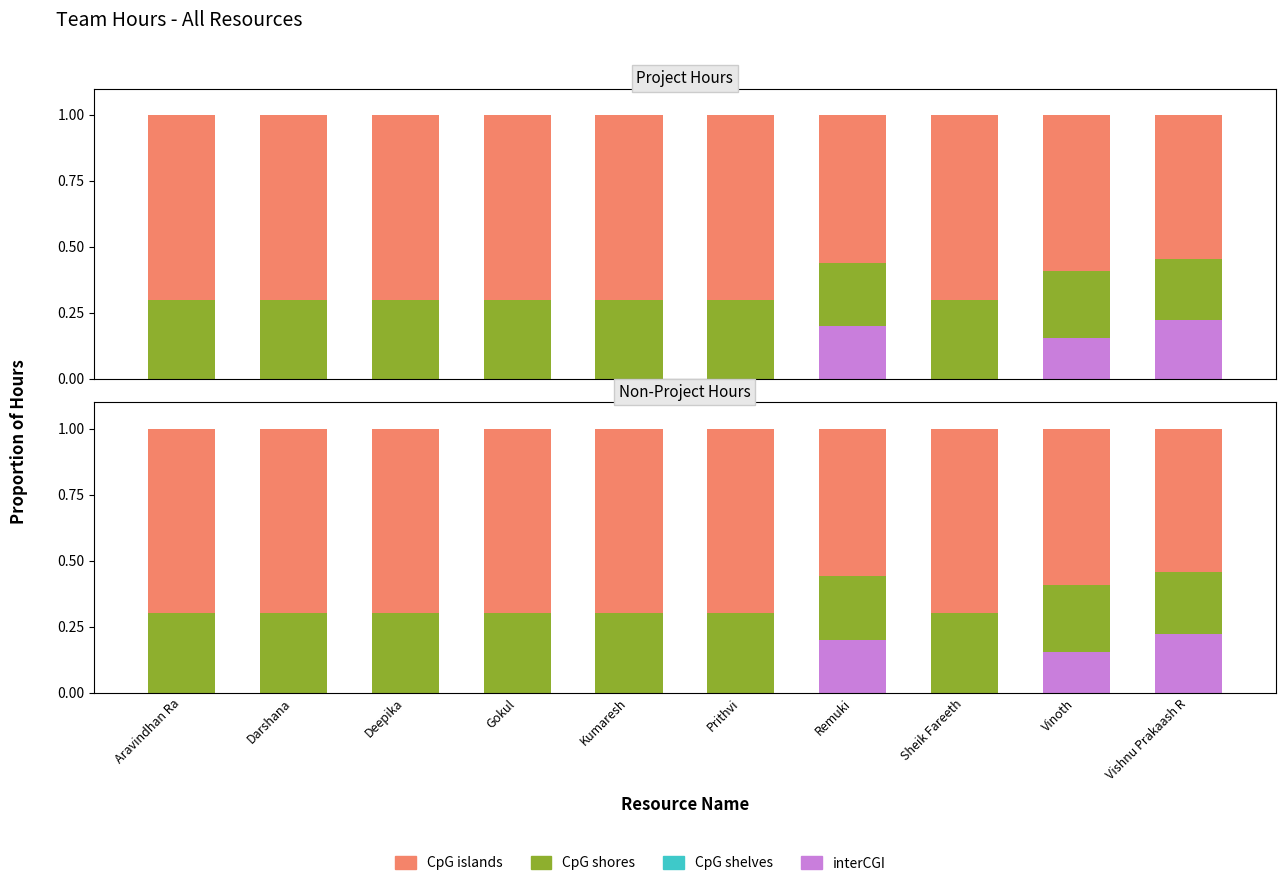

What position from the left is Aravindhan Ra?

1